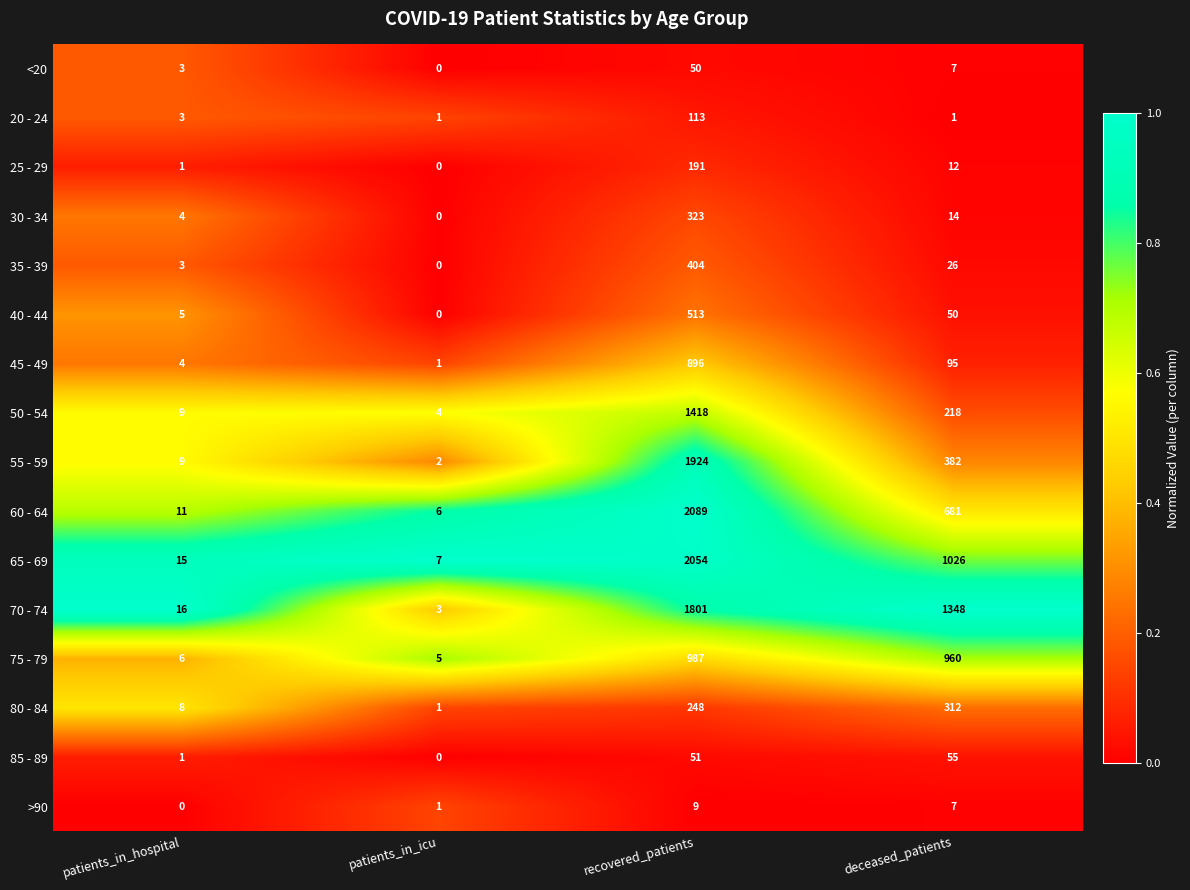

What is the difference between the maximum and minimum values in the 50 - 54 series?

1414